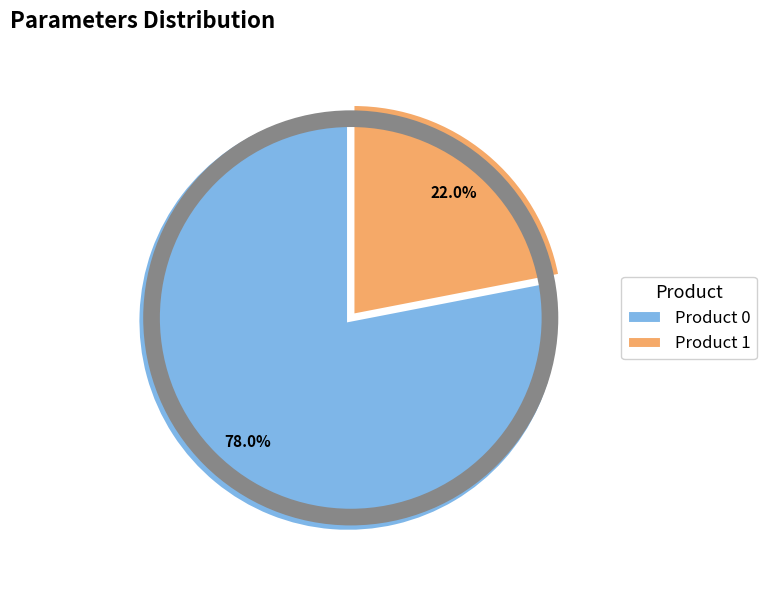

What percentage do Product 1 and Product 0 together represent?

100.0%